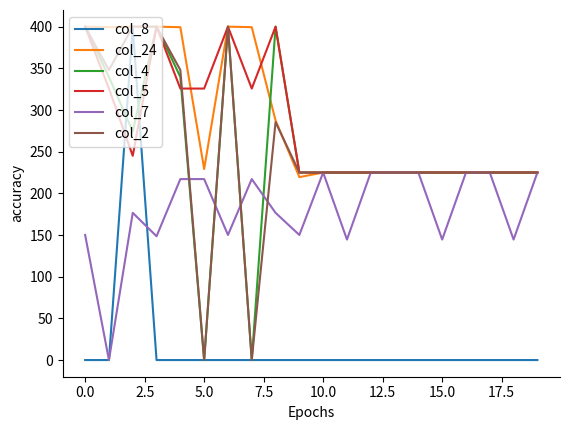

What is the lowest value of the col_5 series?

225.0